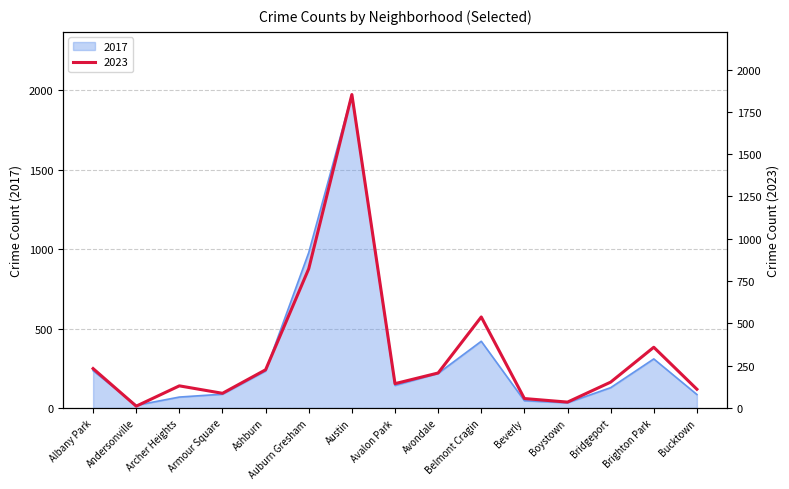

At which category does the chart reach its peak across all series?

Austin